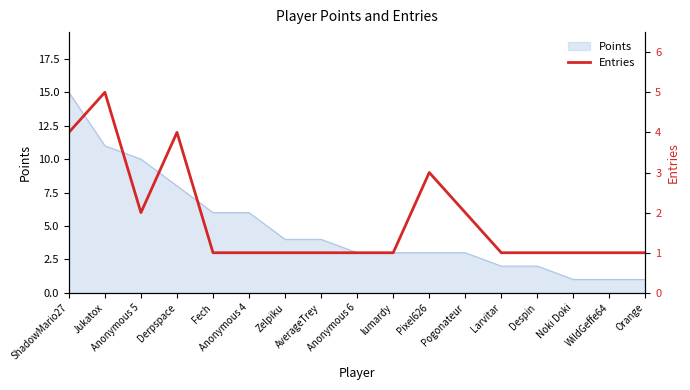

What is the minimum value shown in the chart?

1